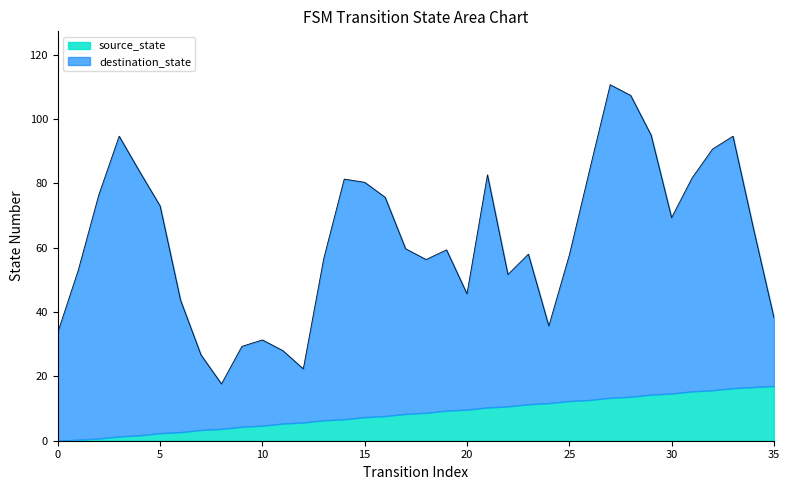

What is the maximum value for source_state?

17.0